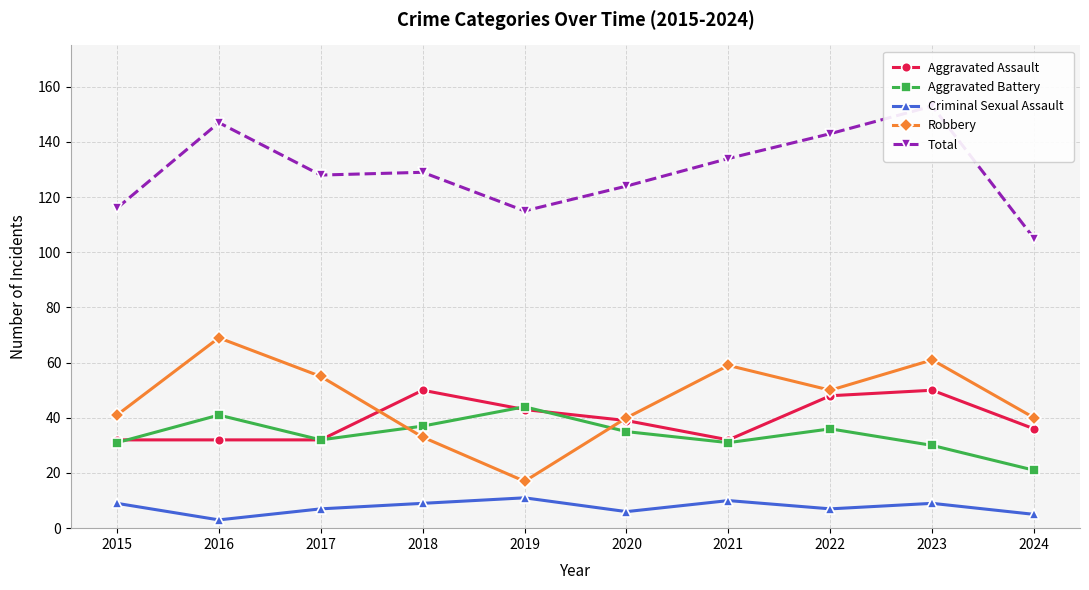

What is the value of the Robbery point at the 5th from the left?

17